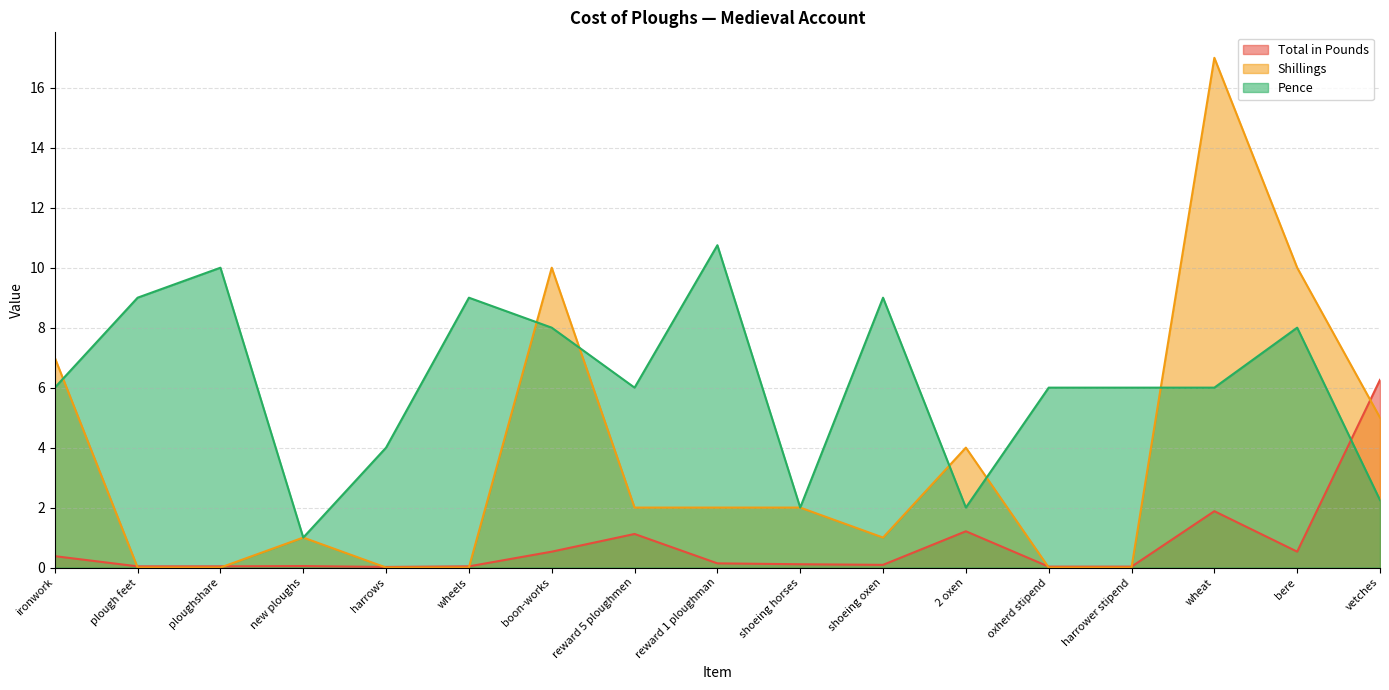

What is the total value across all series at harrows?

4.0